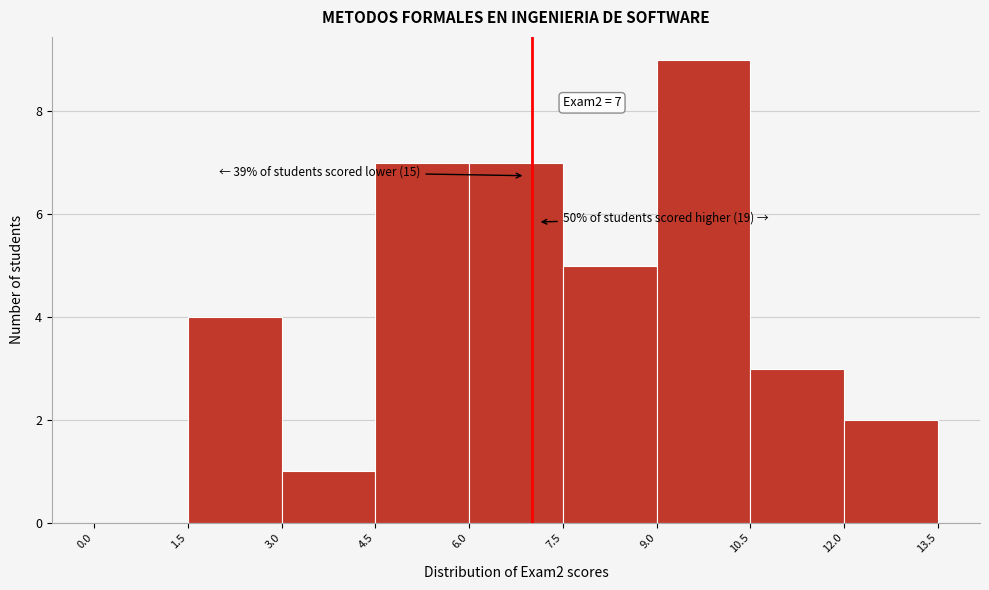

Over which range of the x-axis is the bar tallest?

9.0 to 10.5